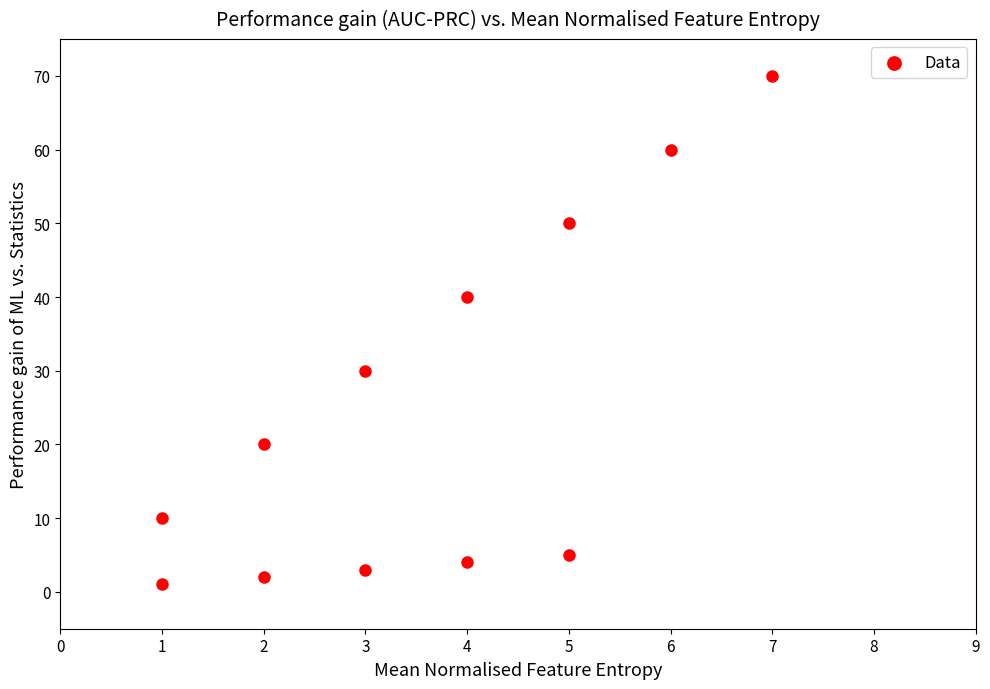

What is the range of X values (max minus min)?

6